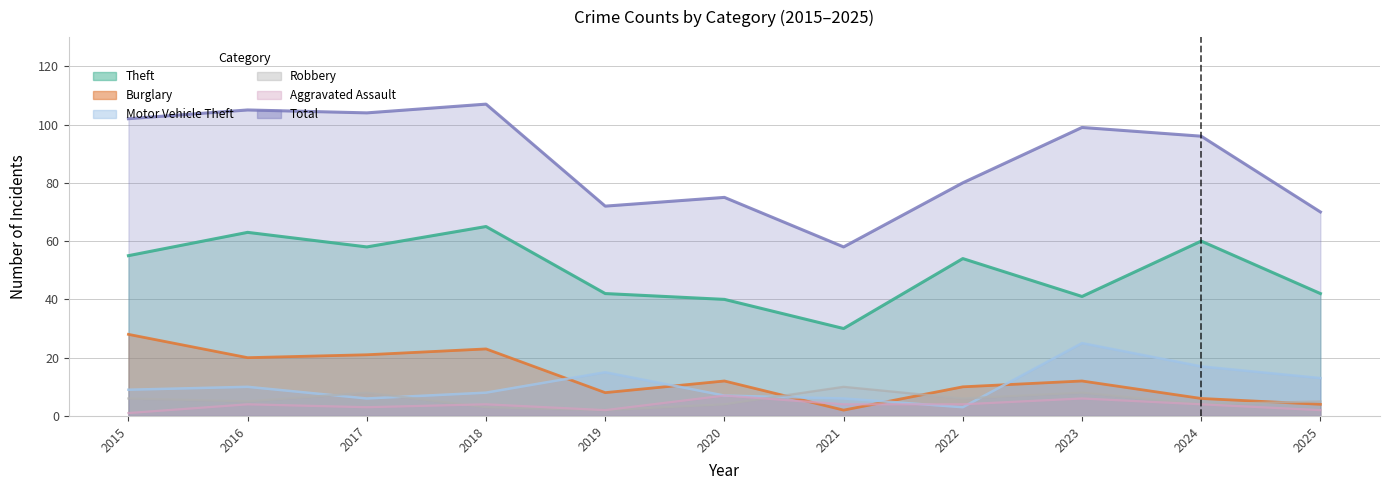

Which series has the largest total across all categories?

Total